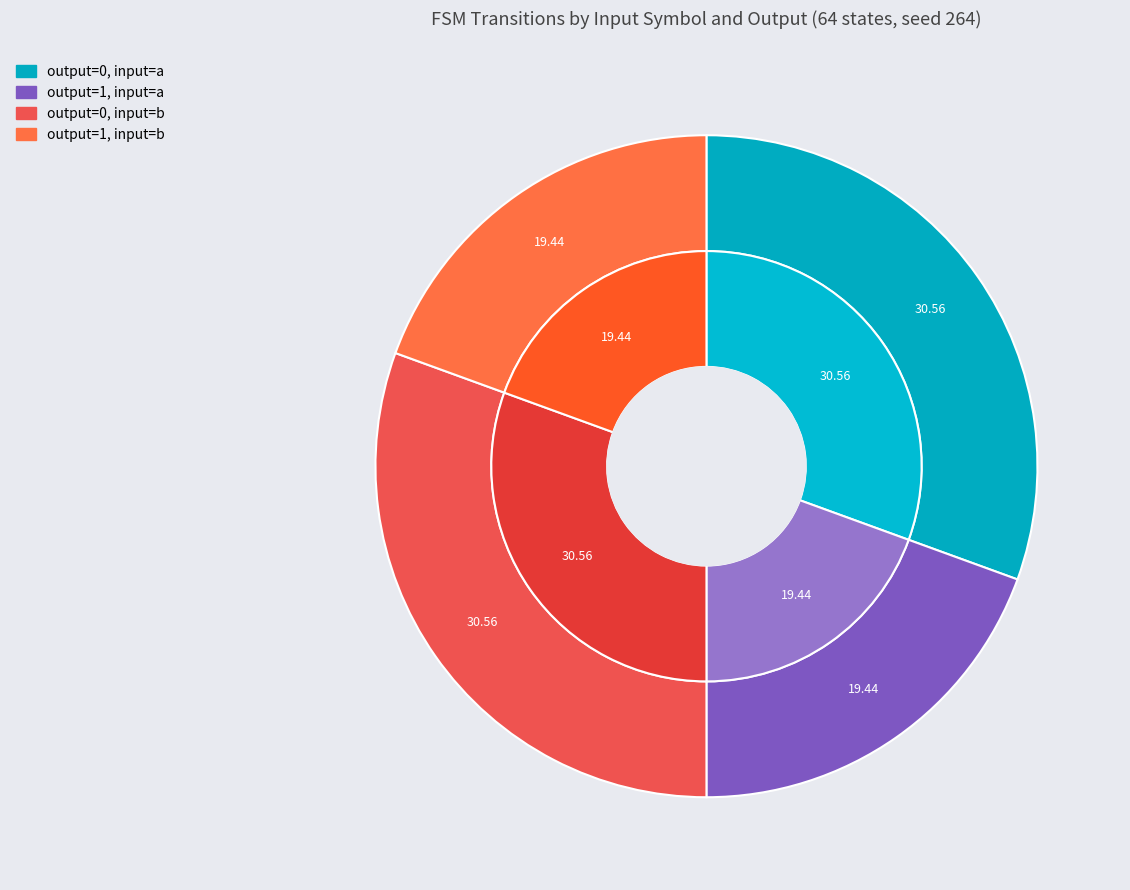

Does 25 account for over 50% of the chart?

No